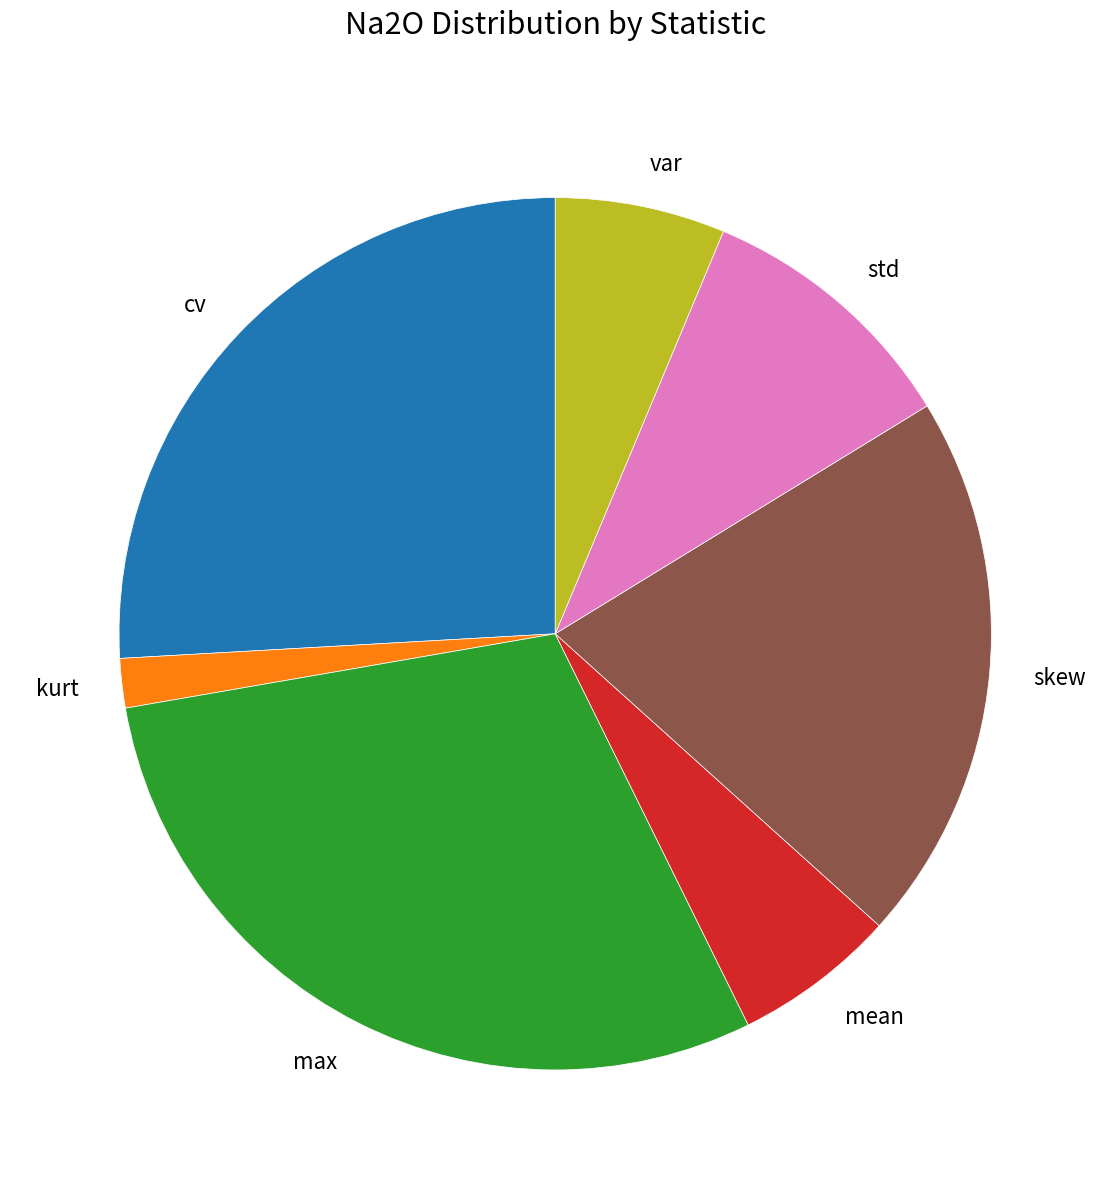

Between std and var, which is larger?

std